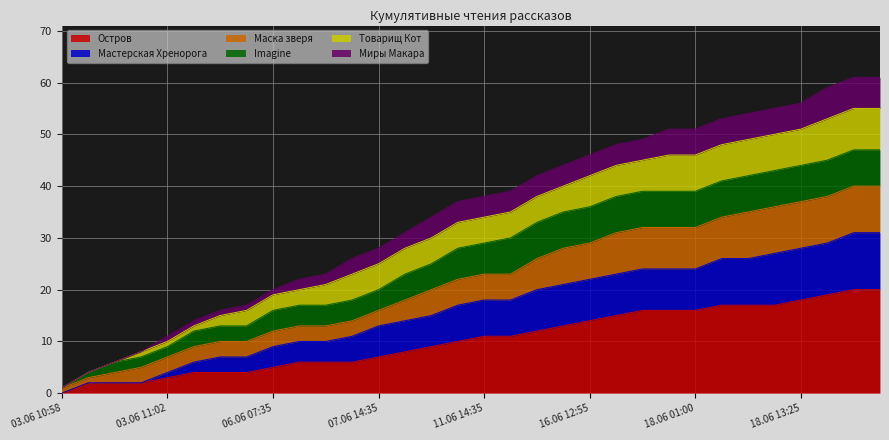

What is the maximum value for Остров?

20